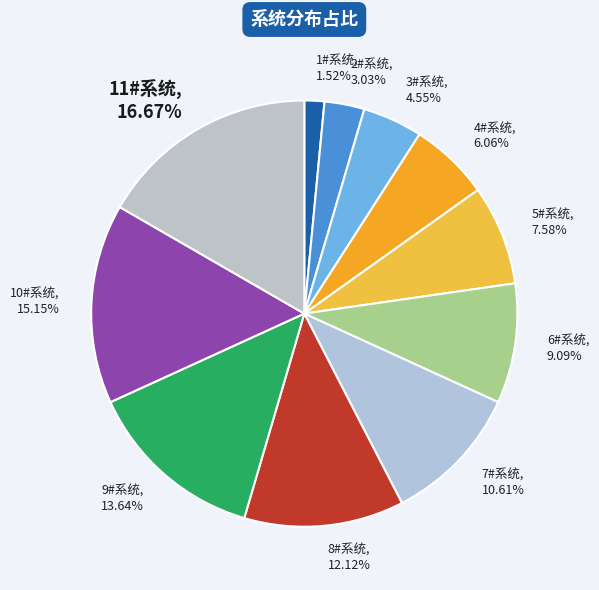

To the nearest percent, what is the average slice percentage?

9%